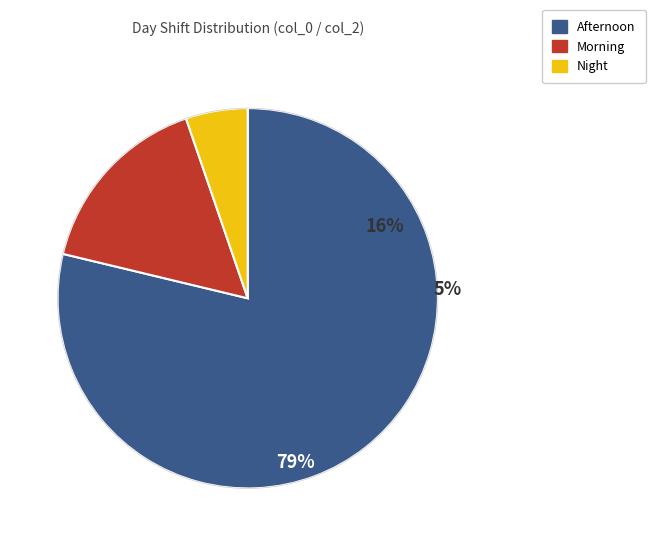

Does Night account for over 50% of the chart?

No